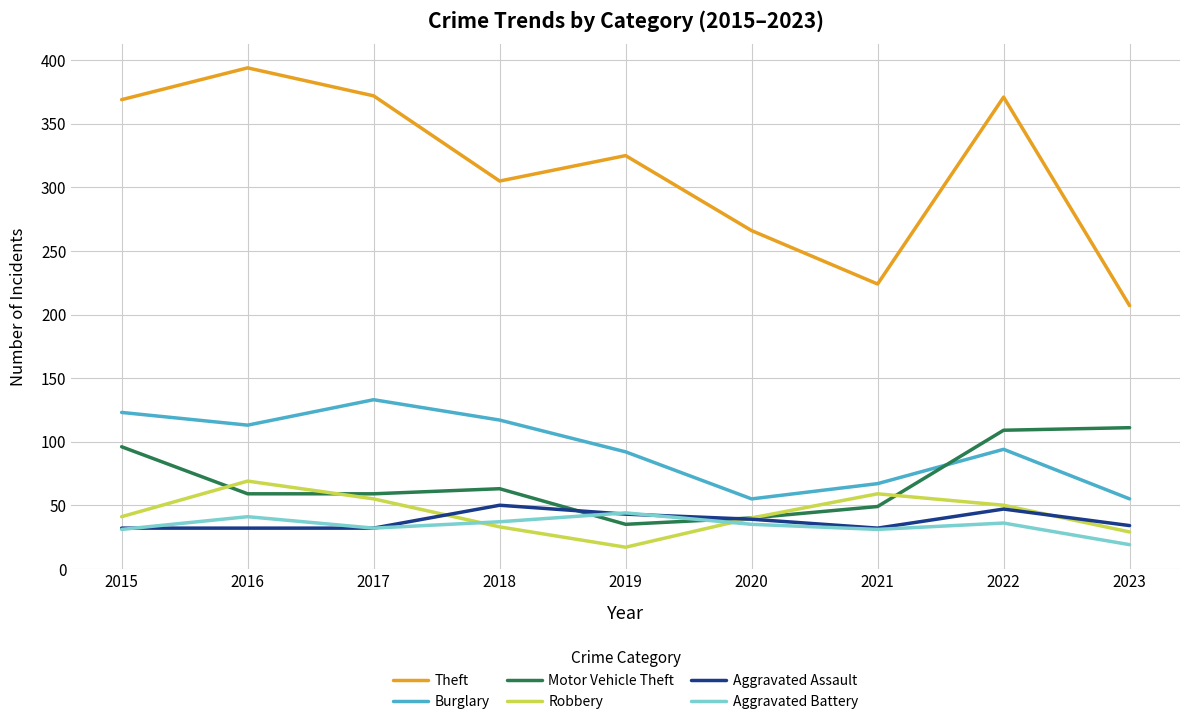

True or false: Theft and Robbery cross at least once.

False